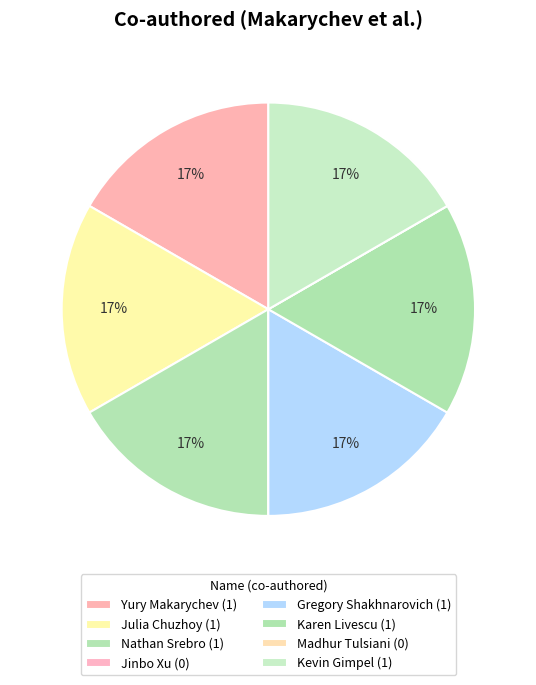

Which has a higher value, Julia Chuzhoy or Yury Makarychev?

Julia Chuzhoy